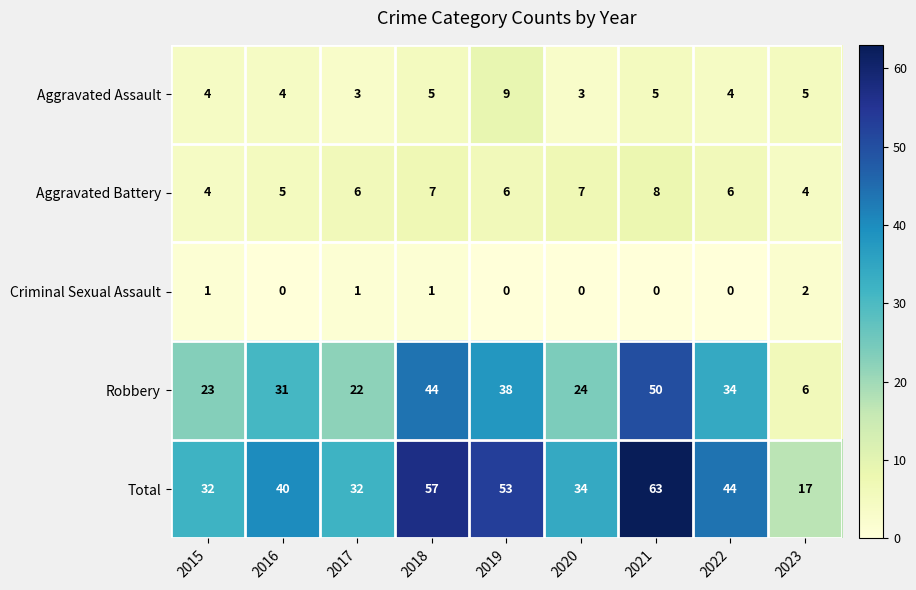

How many categories are shown in the chart?

9